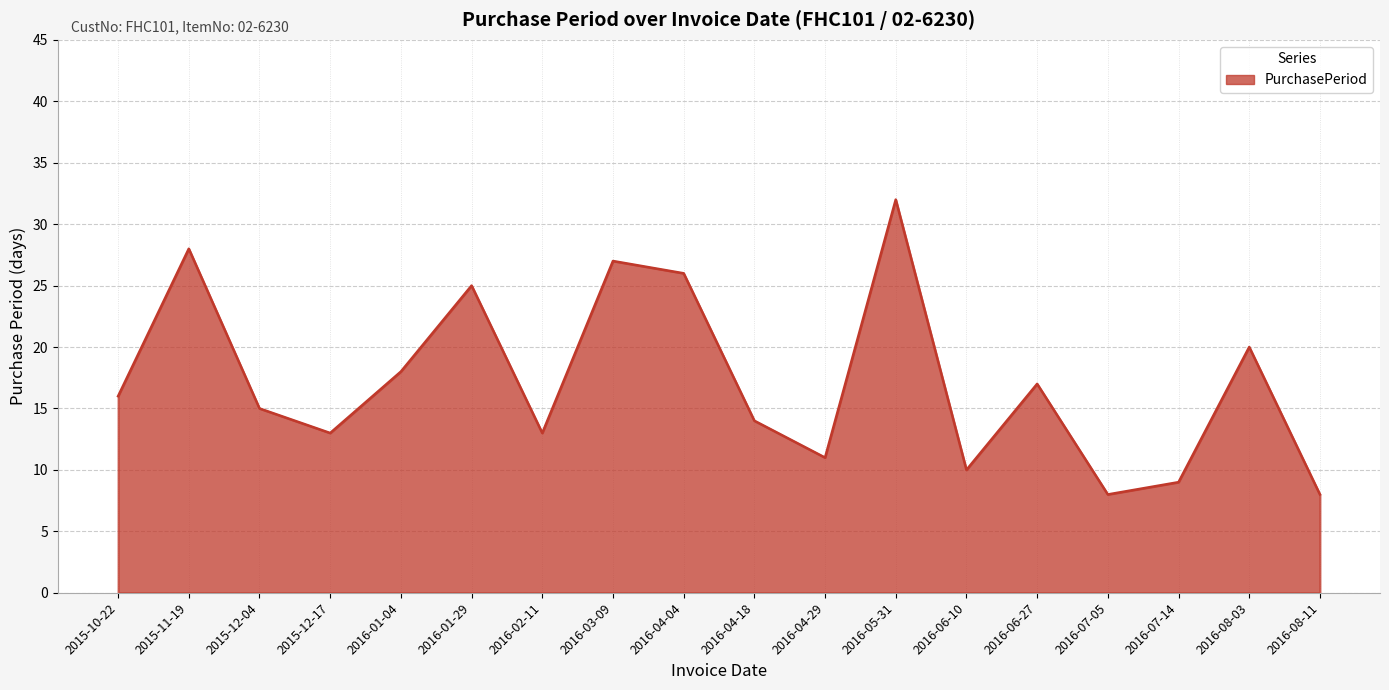

At which category does the data reach its first local valley?

2015-12-17